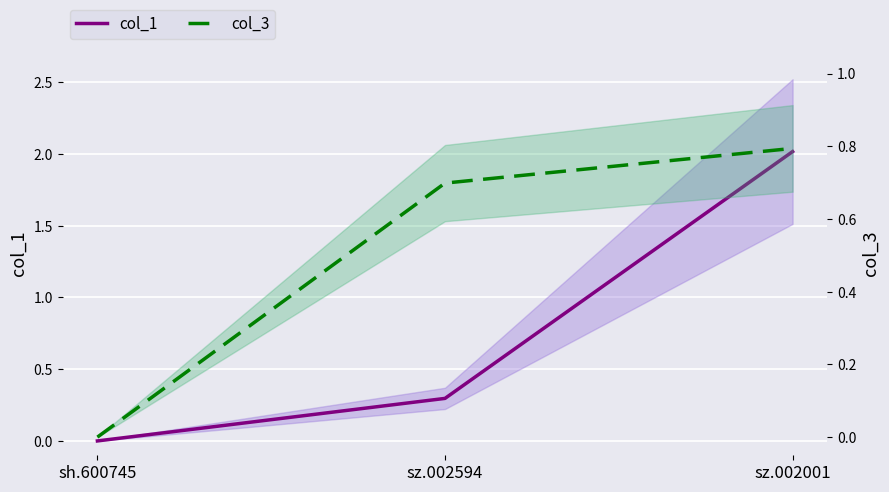

What is the label of the 3rd point from the left?

sz.002001